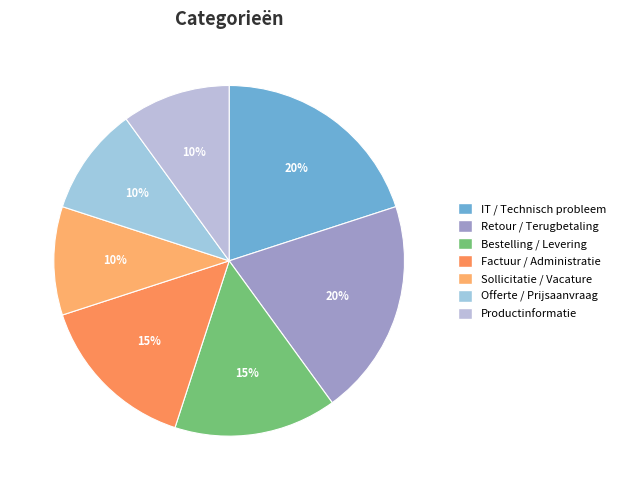

To the nearest percent, what is the difference between the largest and smallest slice percentages?

10%